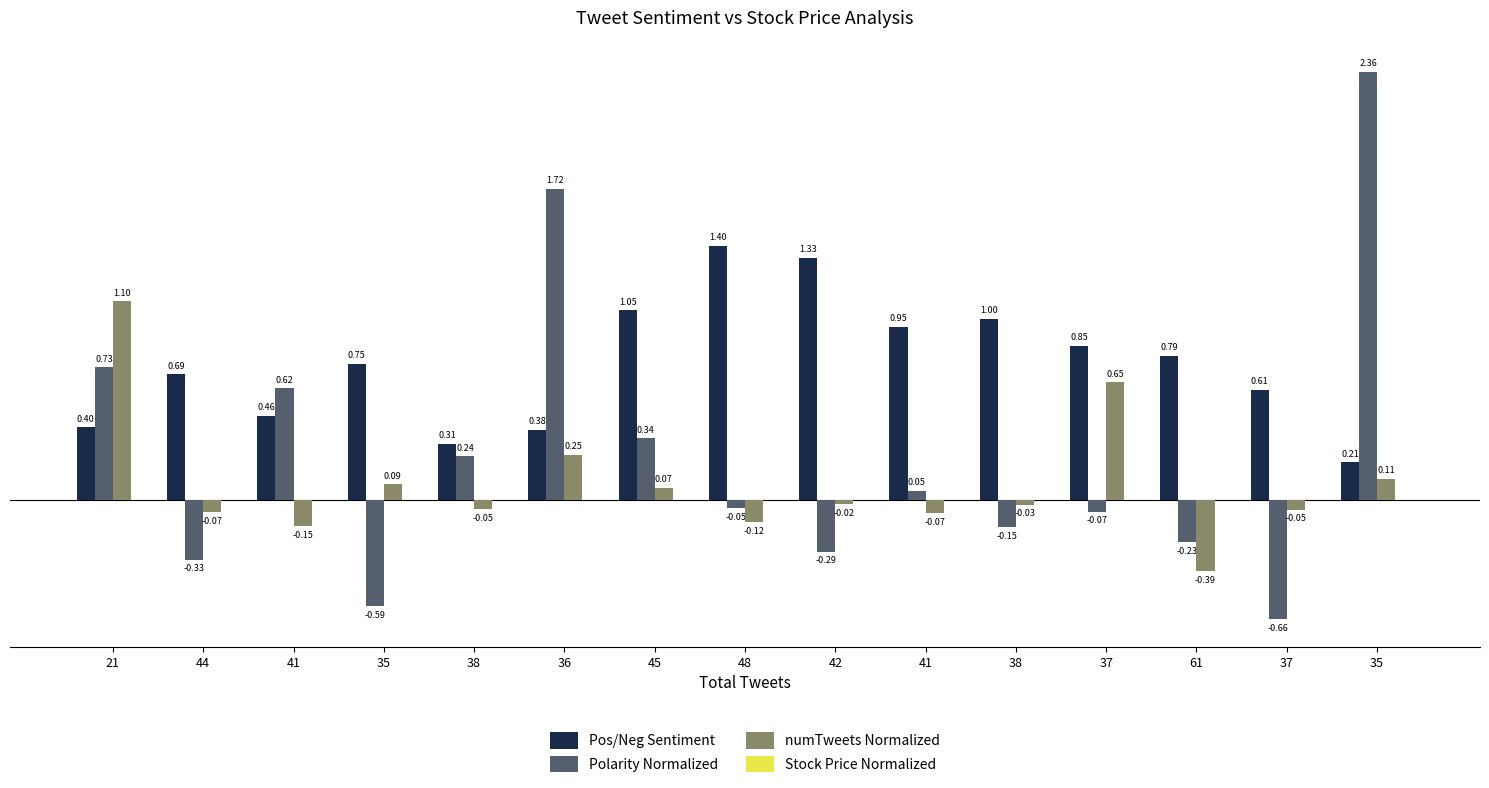

Is it true that numTweets Normalized equals 0.6 at 37?

True